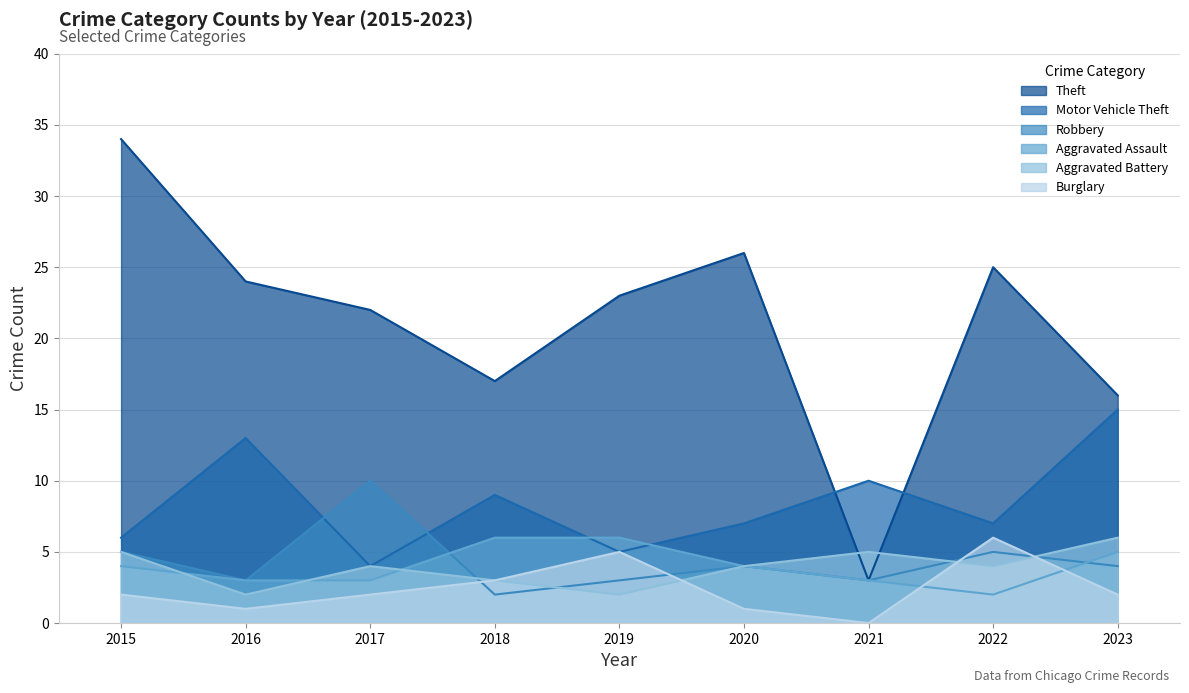

Is it true that Aggravated Battery equals 2 at 2018?

False